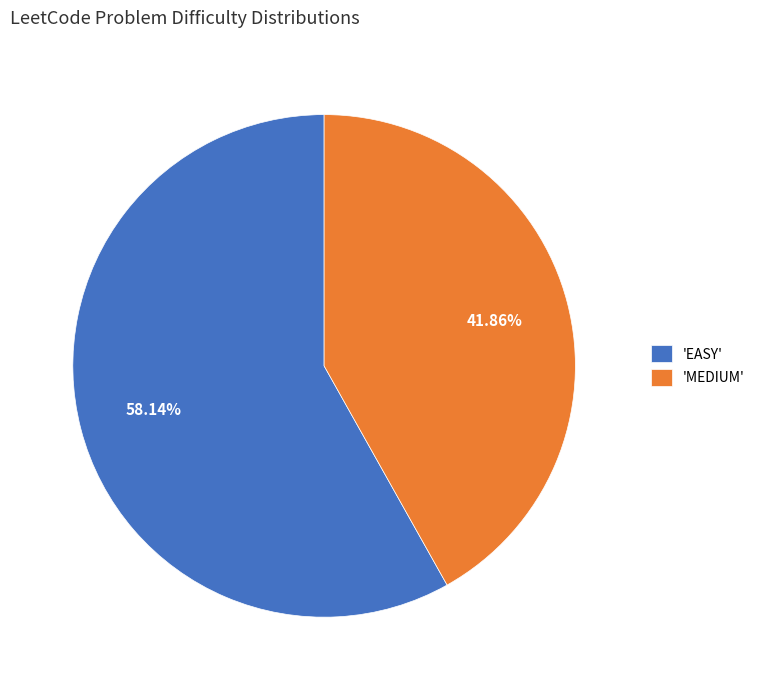

Which category has the smallest portion of the pie?

'MEDIUM'